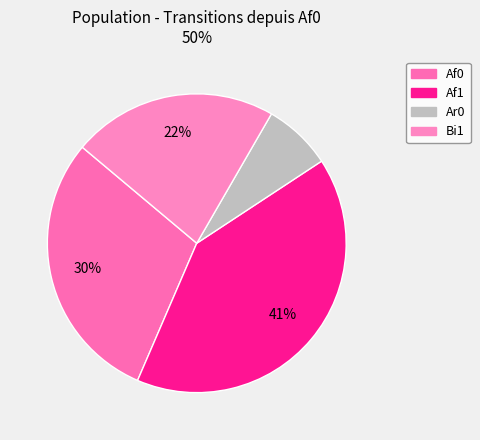

To the nearest percent, what is the difference between the Af1 and Bi1 slice percentages?

19%